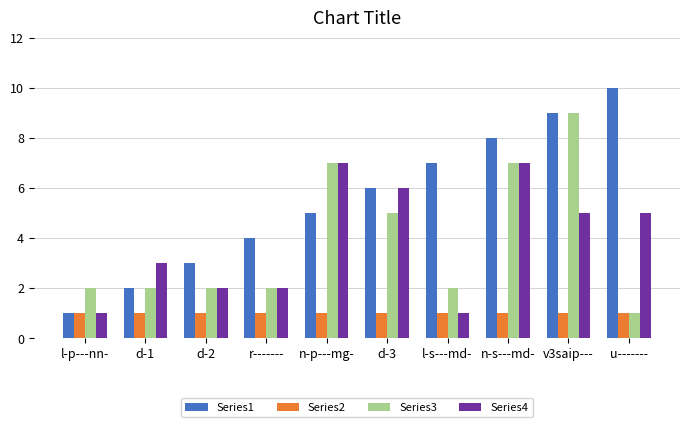

Which series has the largest total across all categories?

Series1